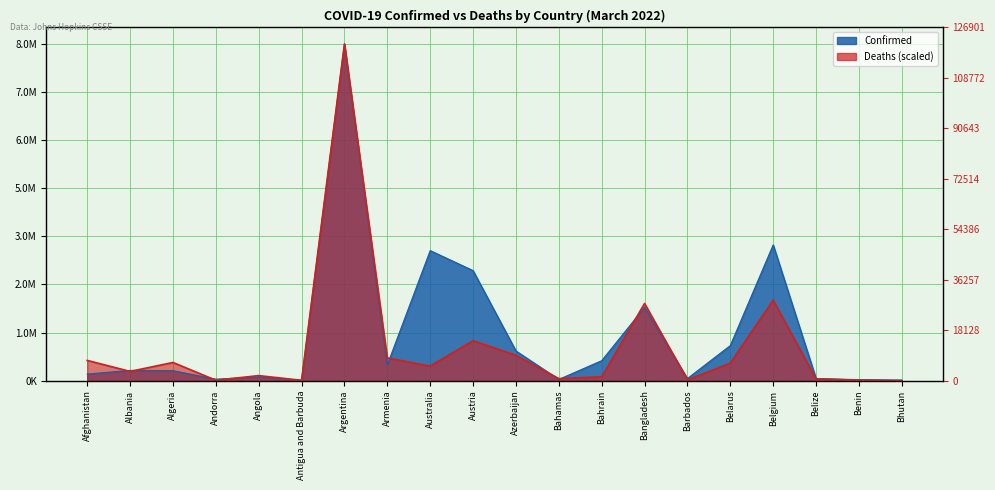

What position from the left is Andorra?

4